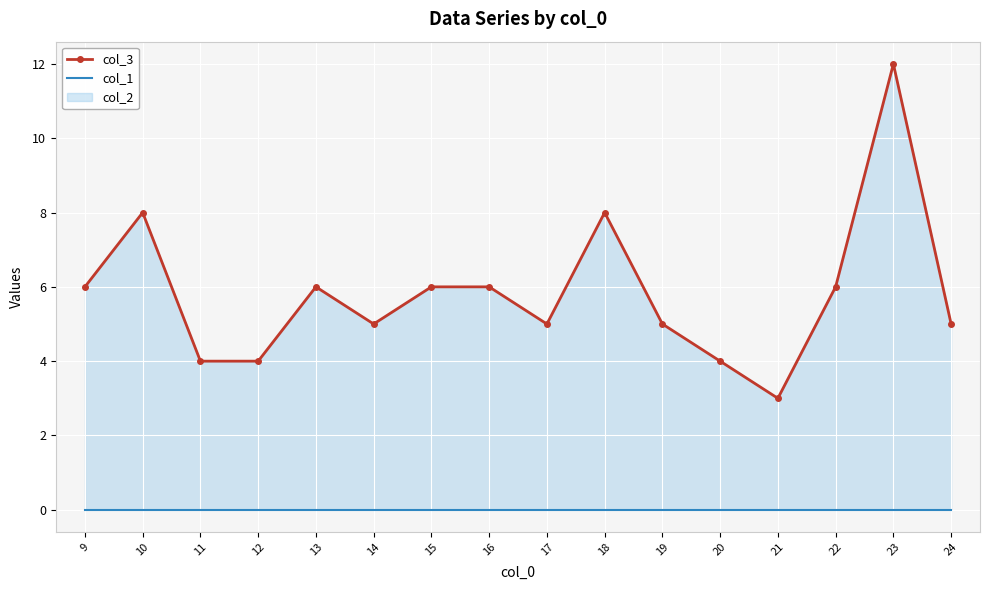

Which series has the largest total across all categories?

col_3